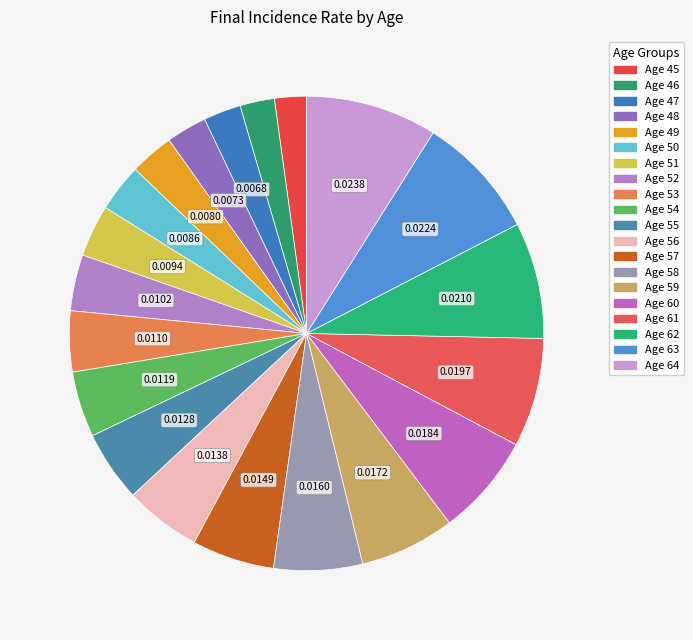

To the nearest percent, what is the combined percentage of Age 49 and Age 62?

11%